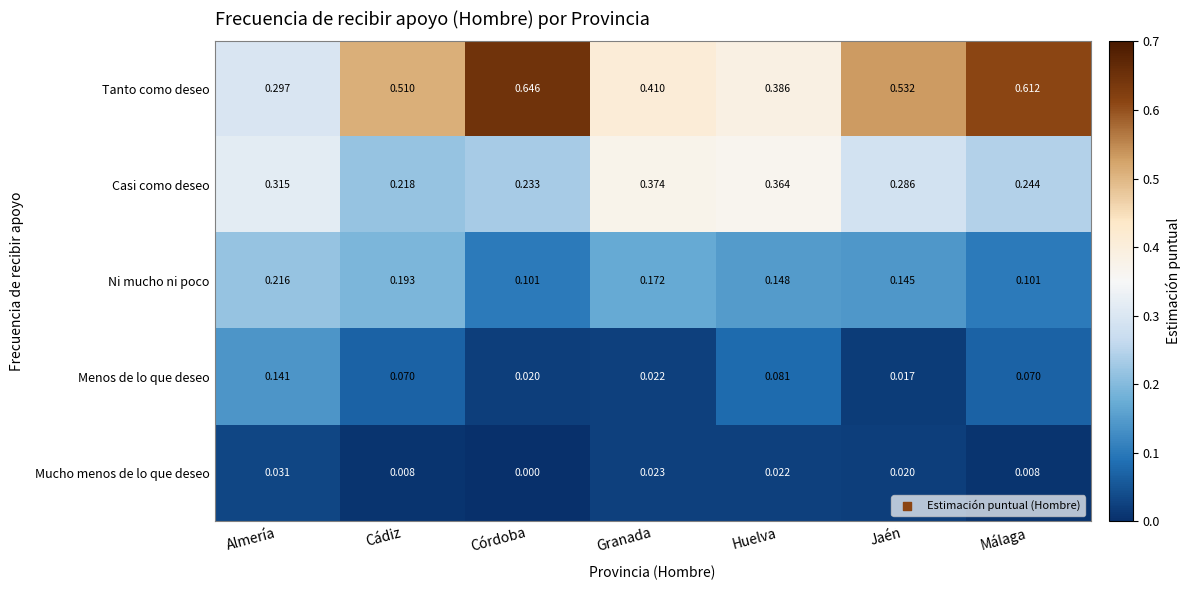

How many categories are shown in the chart?

7